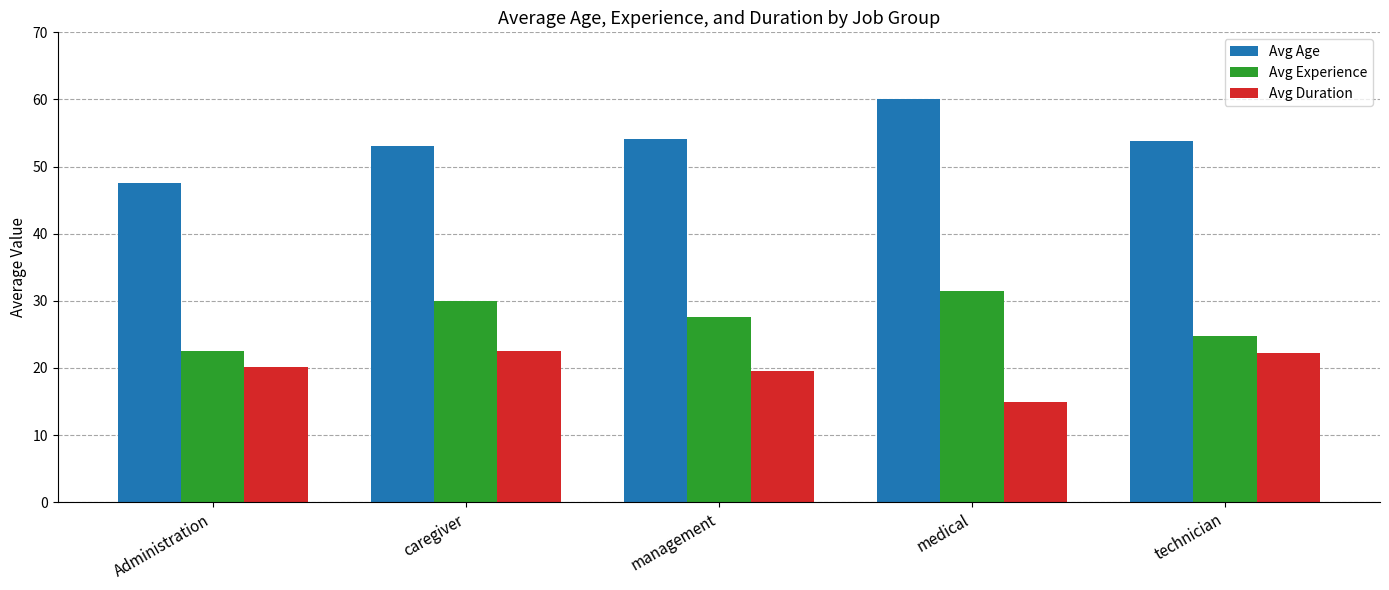

List the series in order of their overall mean, lowest first.

Avg Duration, Avg Experience, Avg Age